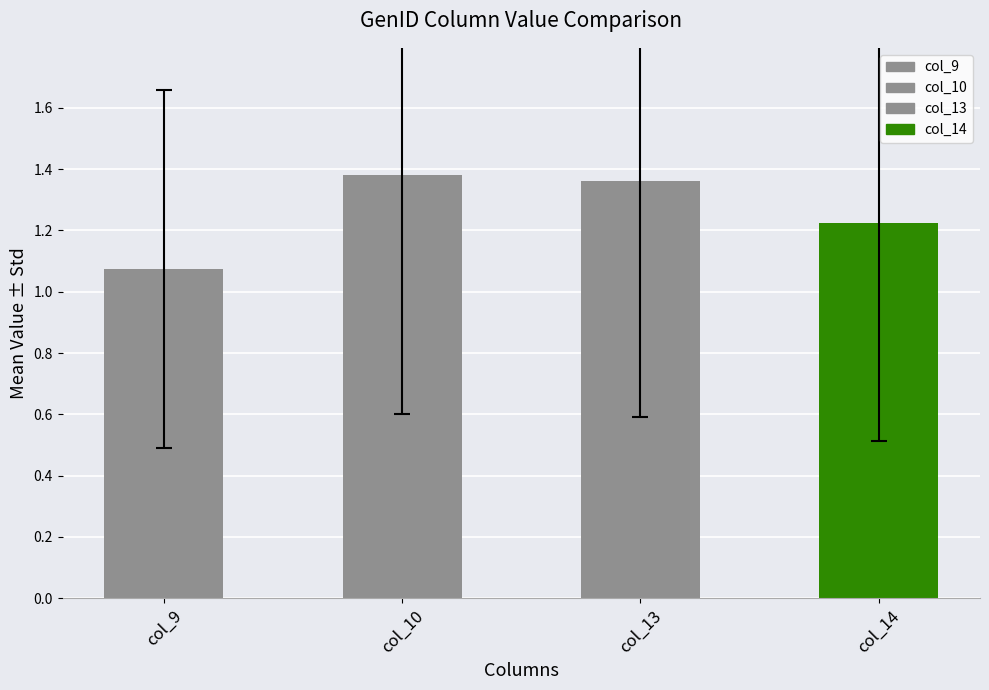

Rank the categories by value from lowest to highest.

col_9, col_14, col_13, col_10